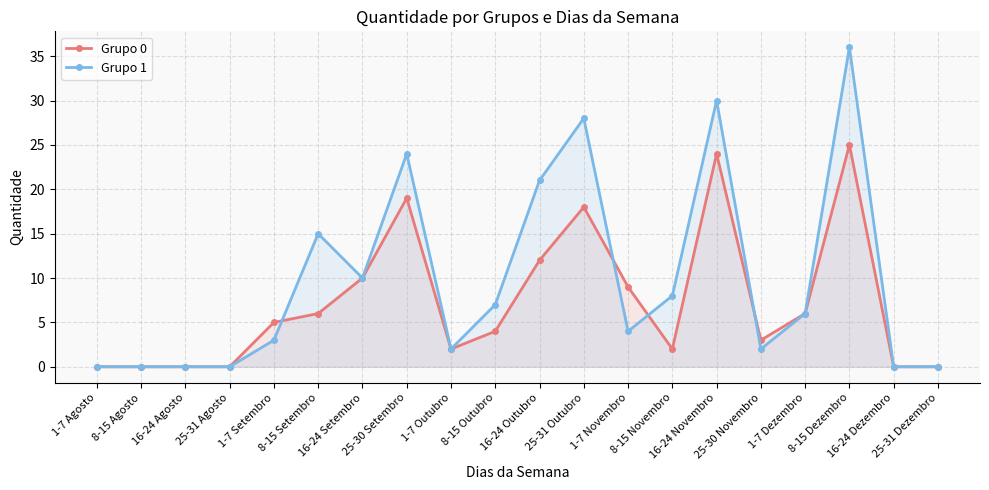

What position from the right is 16-24 Setembro?

14